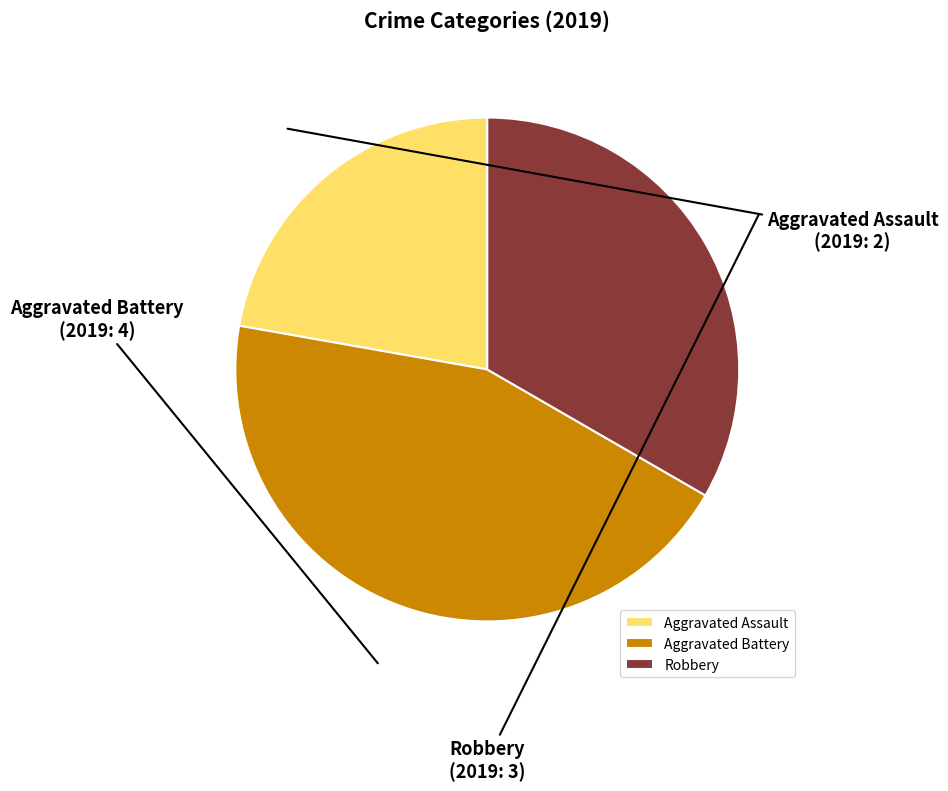

Does Aggravated Battery represent more than half of the total?

No